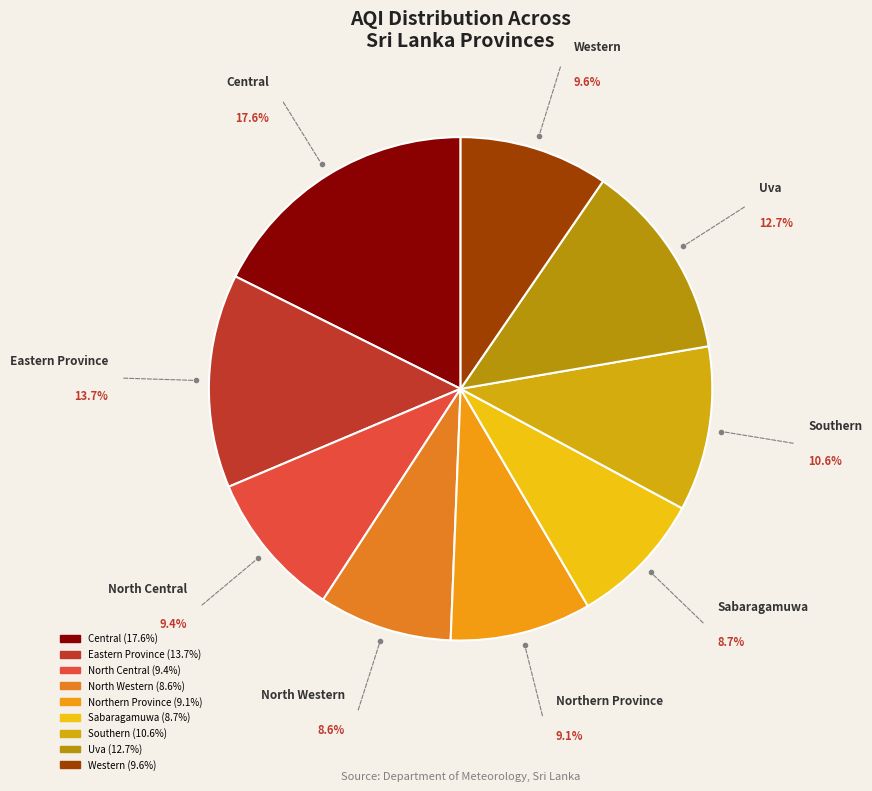

How many slices are in this pie chart?

9